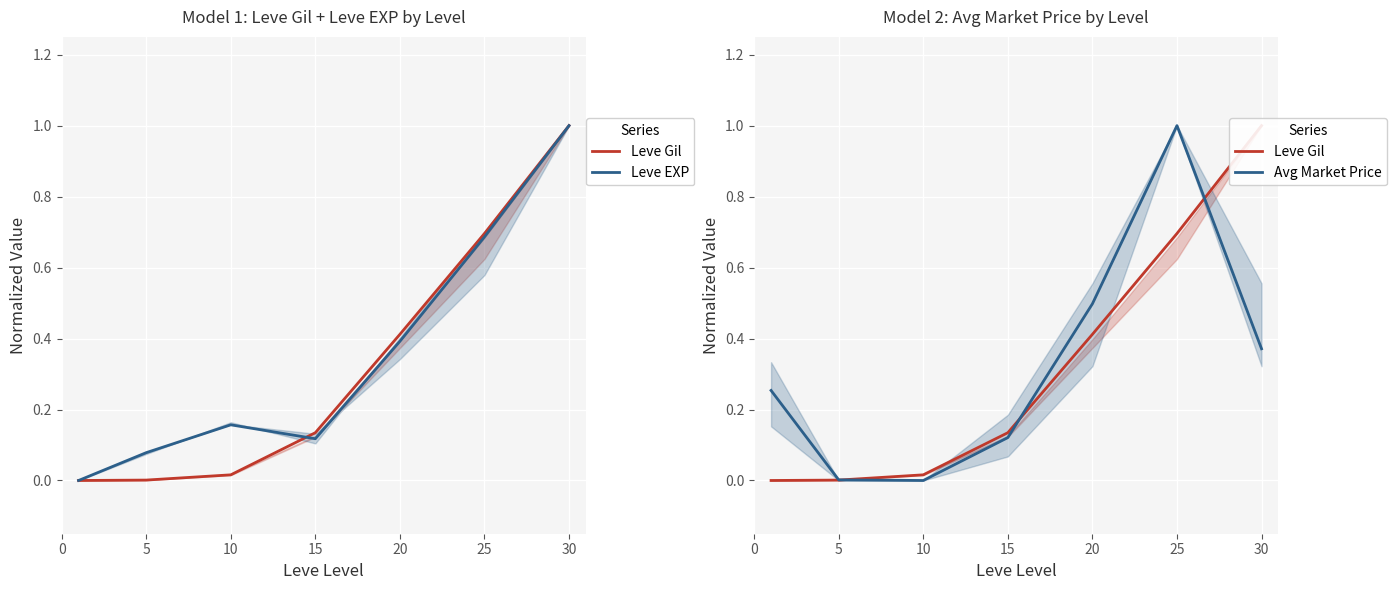

At which label is Avg Market Price closest to 0?

10